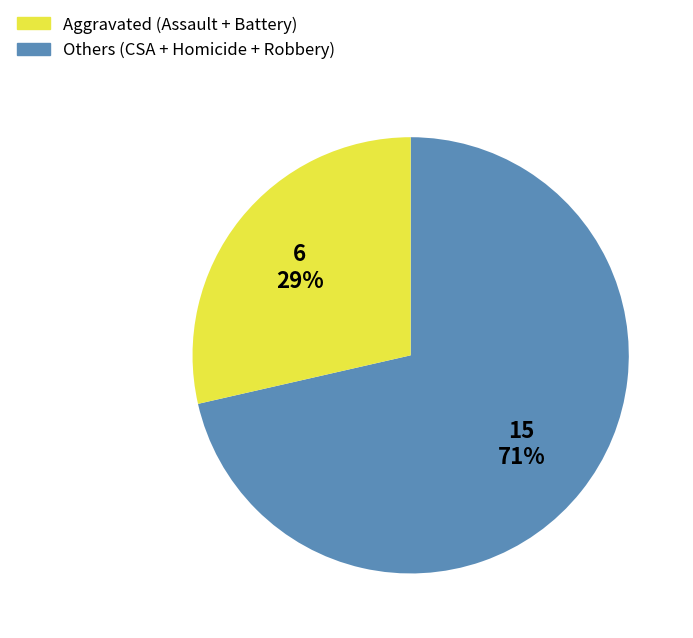

Which has a higher value, Others (CSA + Homicide + Robbery) or Aggravated (Assault + Battery)?

Aggravated (Assault + Battery)